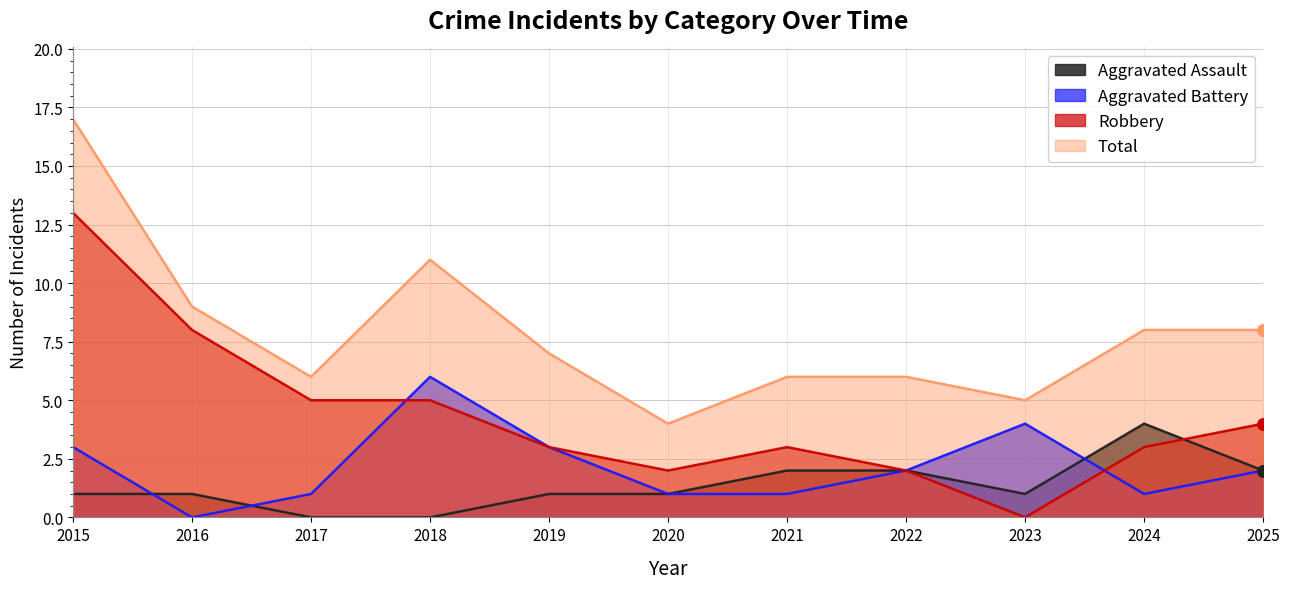

Which series has the largest total across all categories?

Total